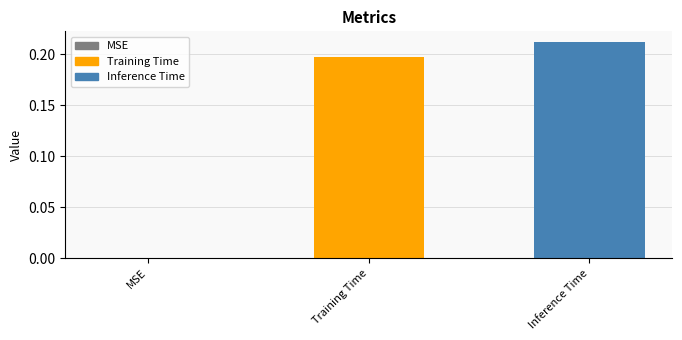

True or false: the data shows 0.1 at Training Time.

False